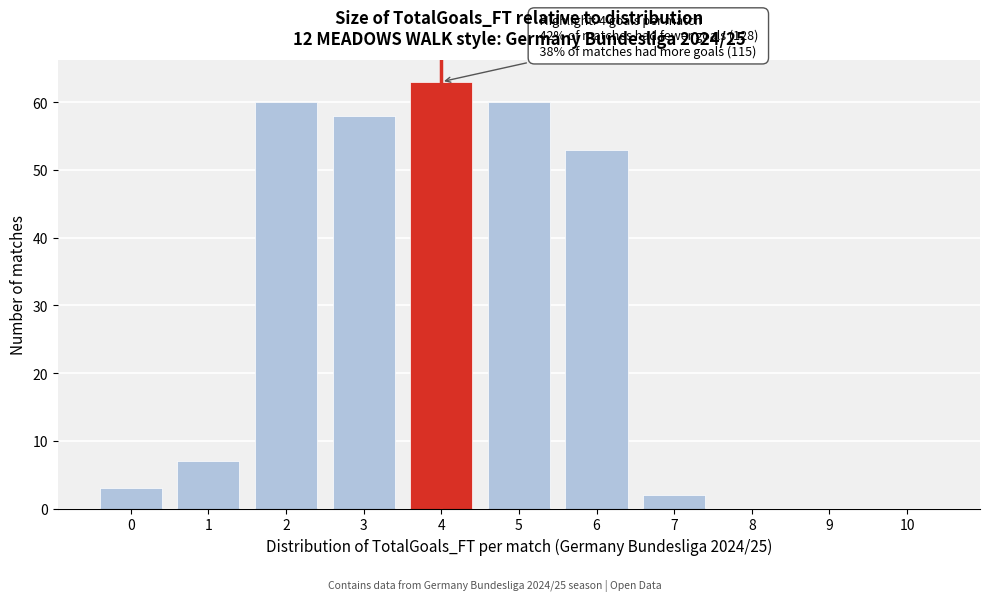

Reading right to left, transcribe all the data shown in this chart.

10=0	9=0	8=0	7=2	6=53	5=60	4=63	3=58	2=60	1=7	0=3